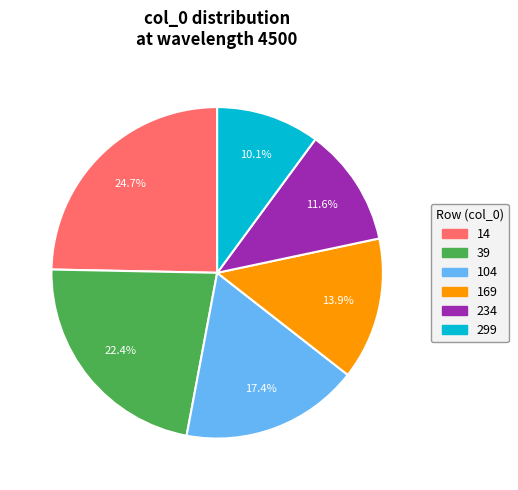

Which category has the biggest portion of the pie?

14